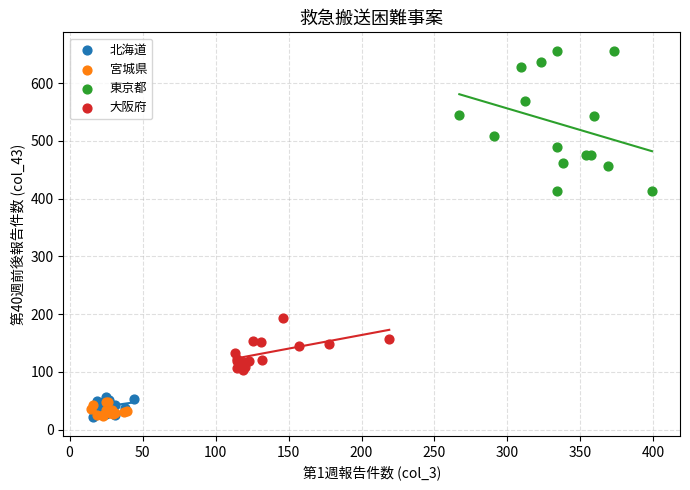

What are all the series names shown in the legend?

北海道, 宮城県, 東京都, 大阪府